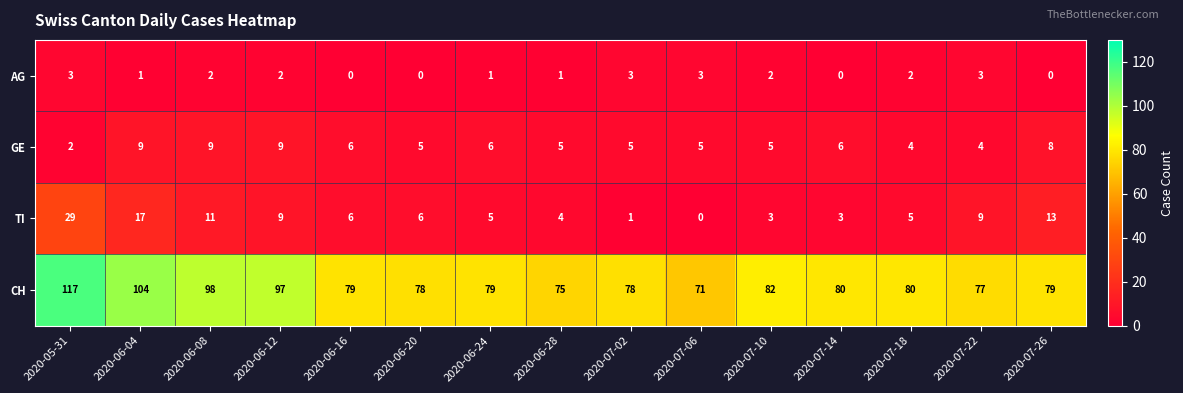

What is the difference between the maximum and minimum values in the CH series?

46